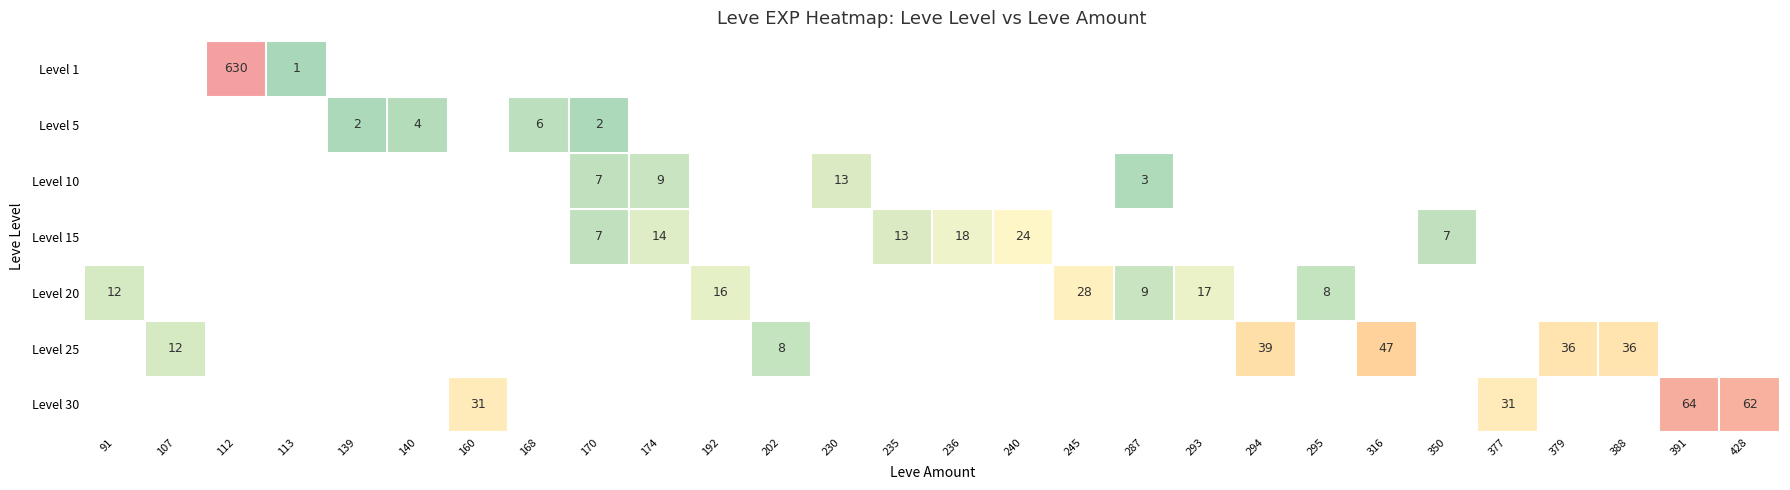

Is it true that Level 5 equals 4 at 140?

True